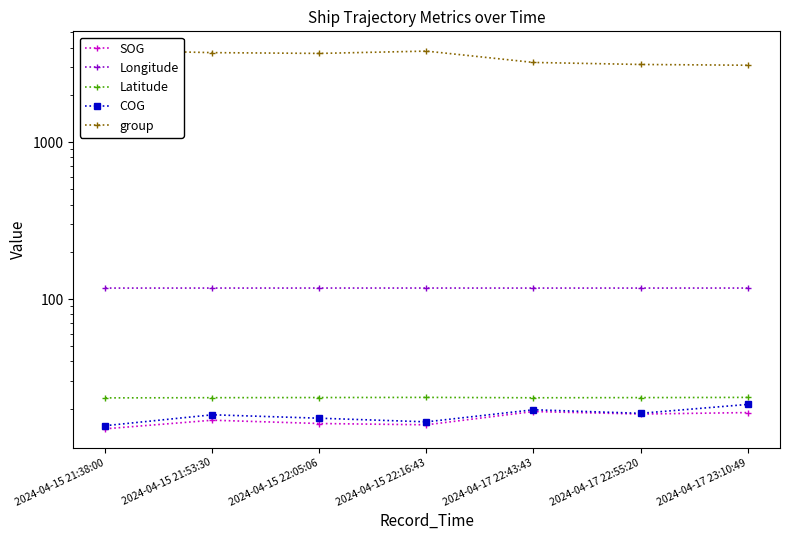

How many data points in group are above 3674?

3